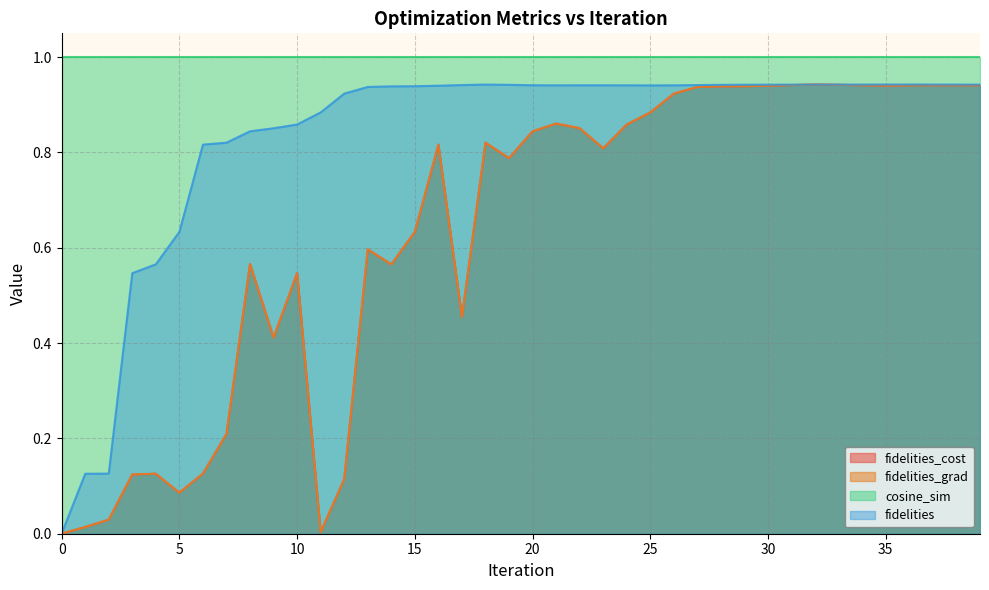

True or false: fidelities_cost and fidelities_grad intersect in this chart.

False